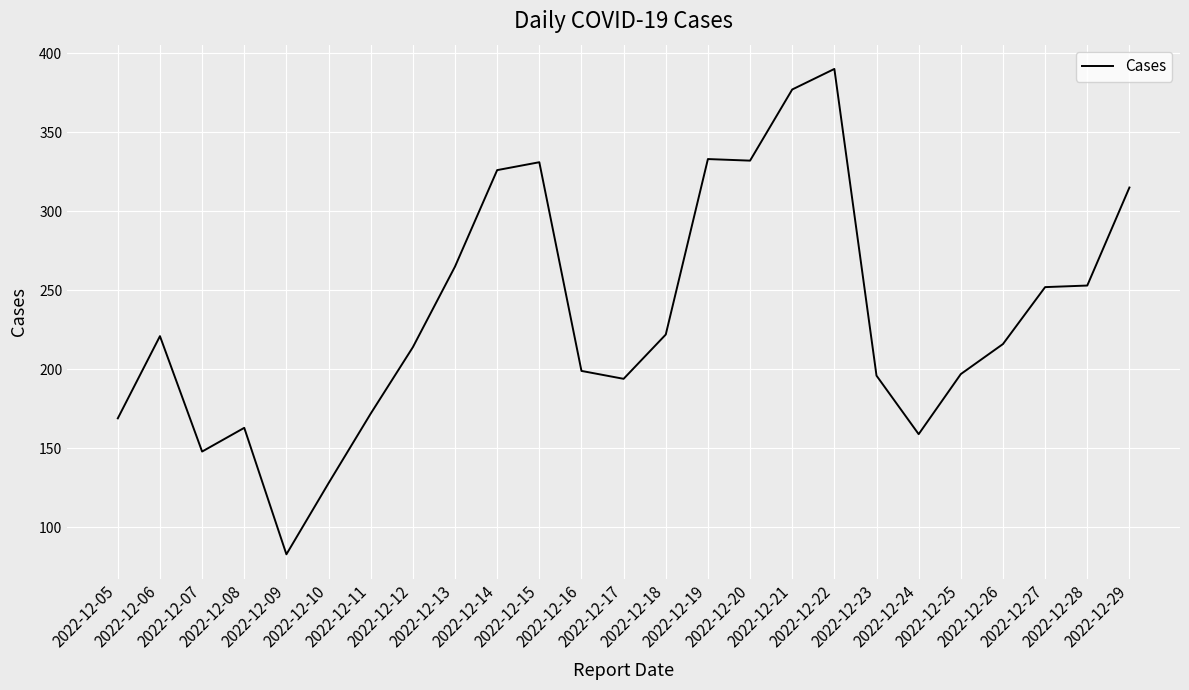

What is the minimum value shown in the chart?

83